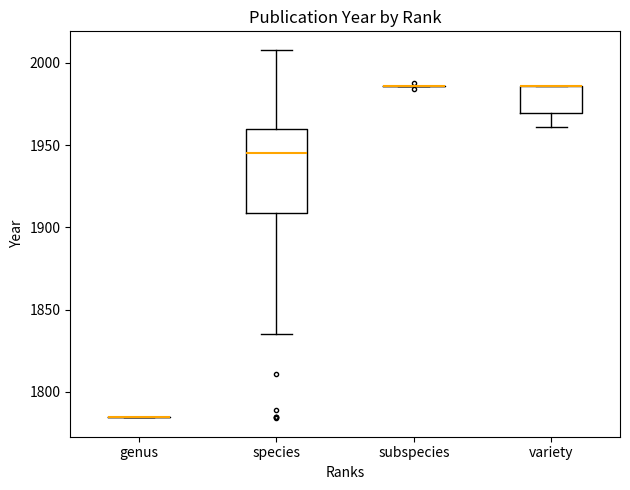

Which box is the tallest, from its lower edge to its upper edge?

species